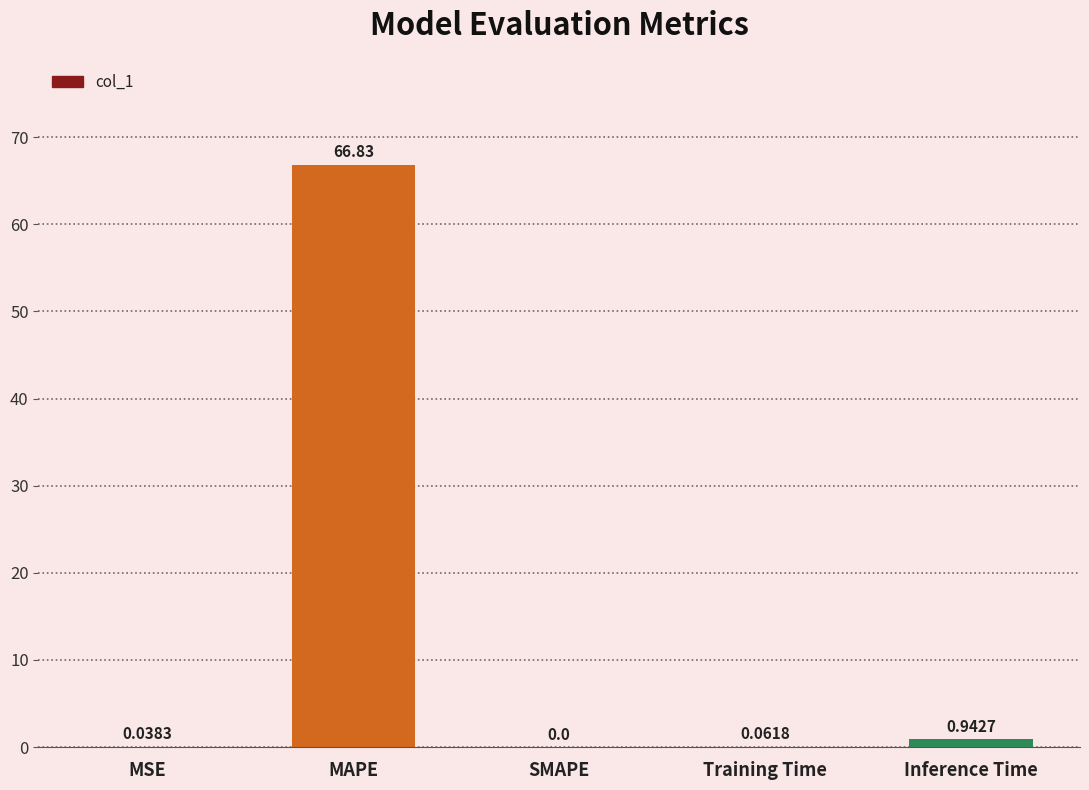

Where is the data nearest to the value 33?

Inference Time